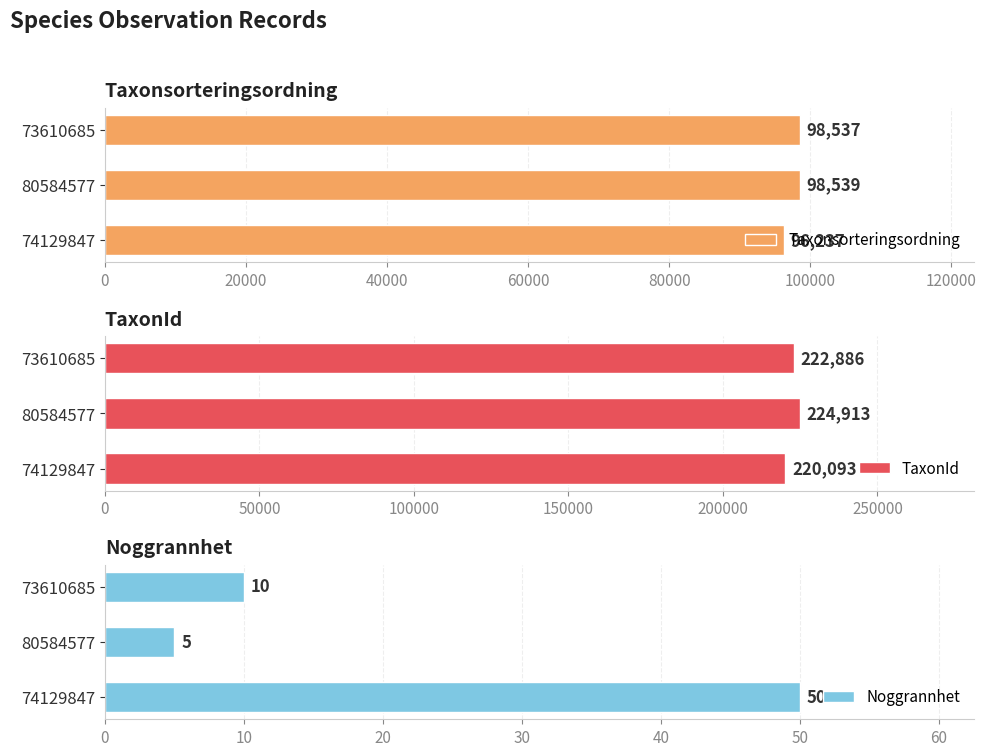

What is the value of the TaxonId bar at the 1st from the left?

220093